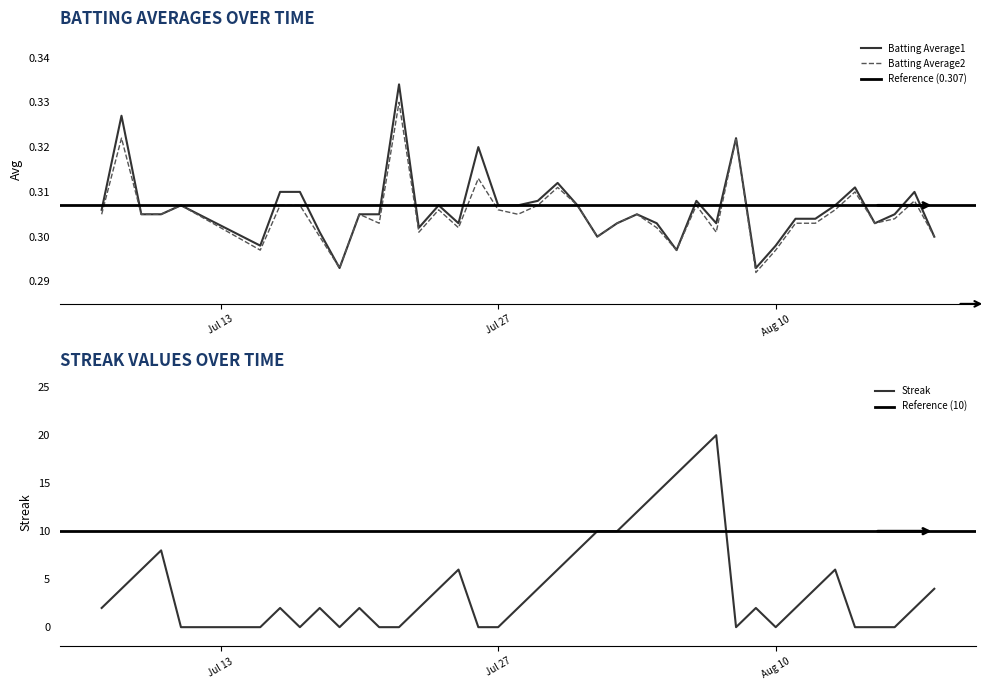

The value of Batting Average2 at Jul 27 is 0.5. True or false?

False